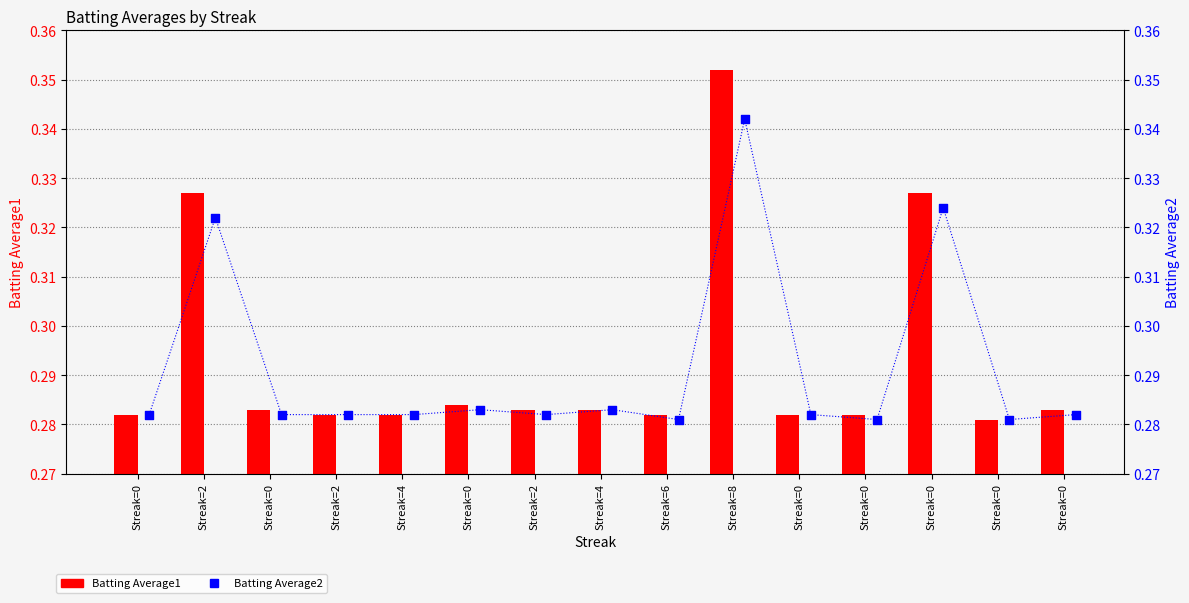

Which series has the largest Y range (max minus min)?

Batting Average1